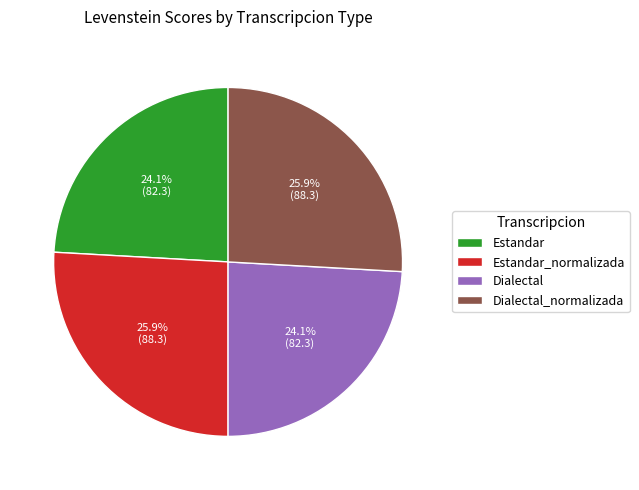

Combined, do Dialectal_normalizada and Estandar_normalizada account for over 50%?

Yes